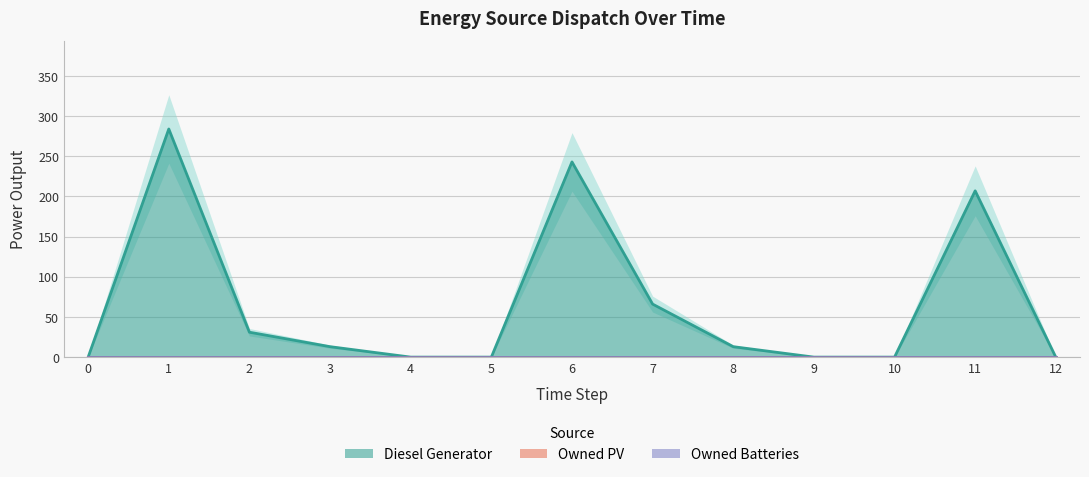

Reading left to right, list all the values displayed in this chart.

Diesel Generator: 0	284	31	13	0	0	243	66	13	0	0	207	0
Owned PV: 0	0	0	0	0	0	0	0	0	0	0	0	0
Owned Batteries: 0	0	0	0	0	0	0	0	0	0	0	0	0